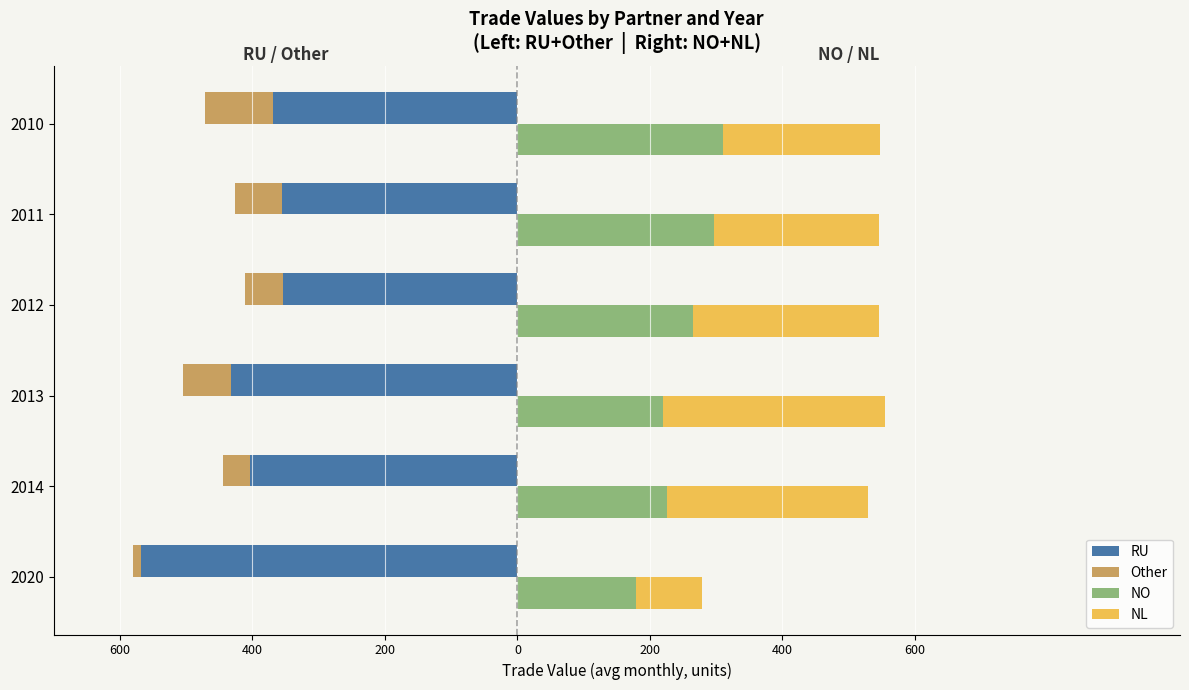

What is the lowest value of the NO series?

178.5